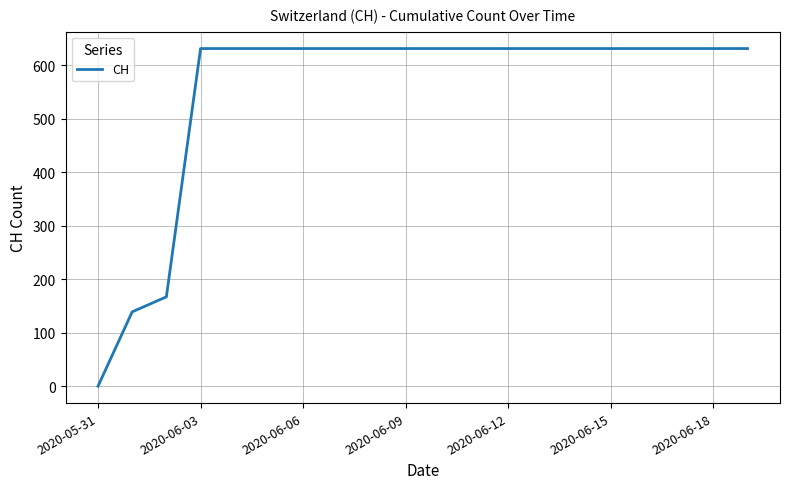

What is the difference between the maximum and minimum values?

631